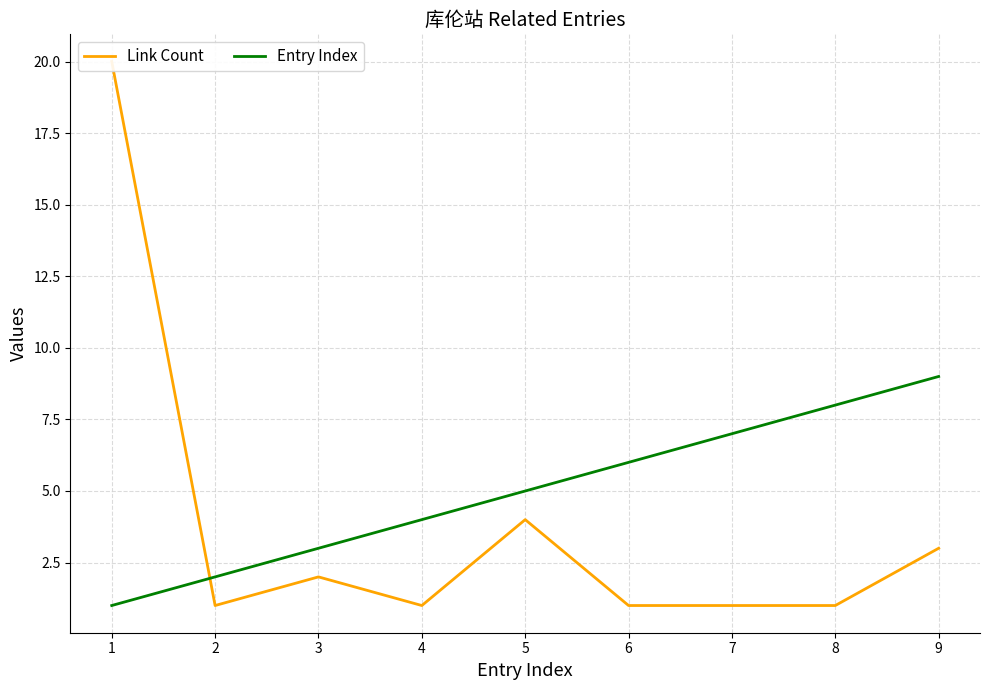

True or false: Entry Index has more than 0 points higher than both neighbors.

False